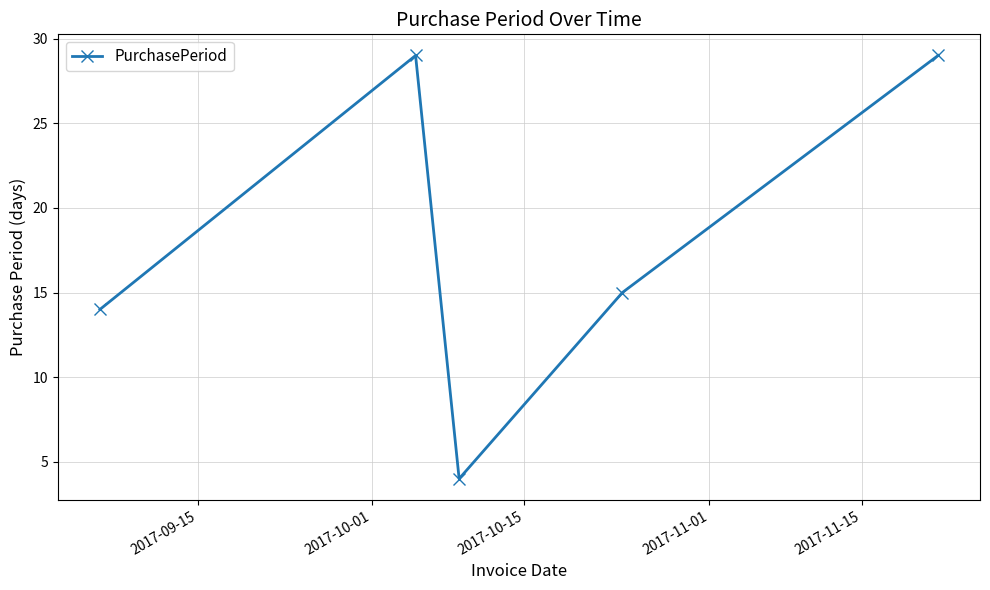

True or false: there are more than 0 points higher than both neighbors.

True